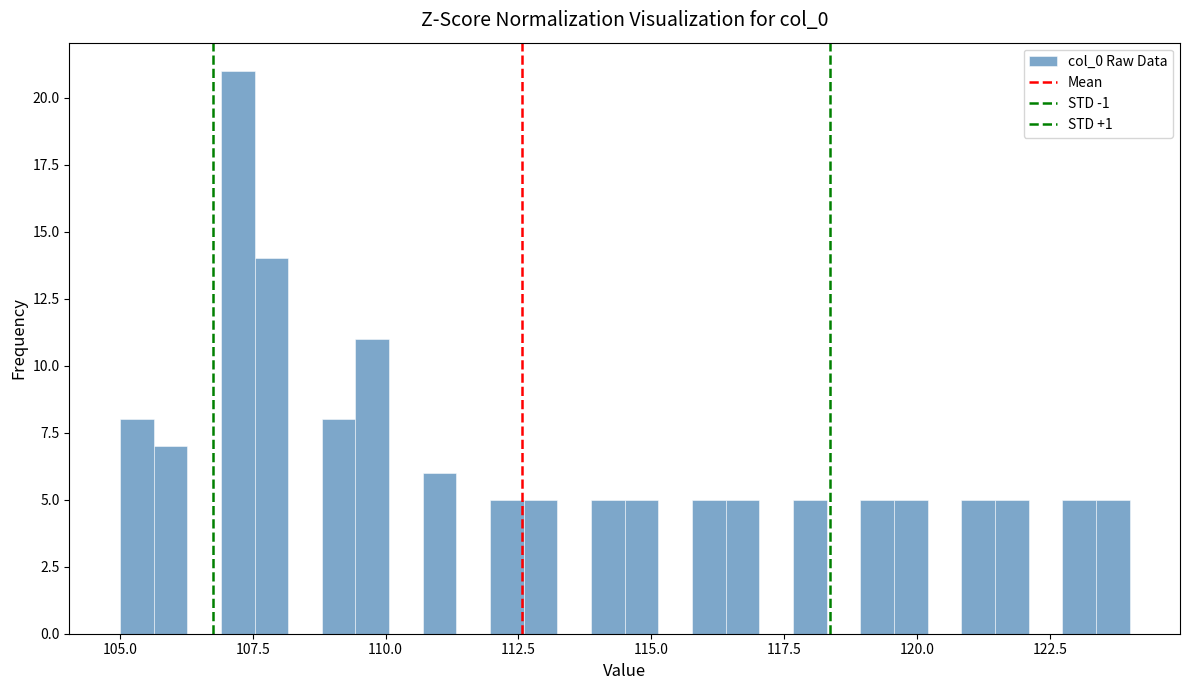

Read against the x-axis, roughly where is the centre of the tallest bar?

107.0